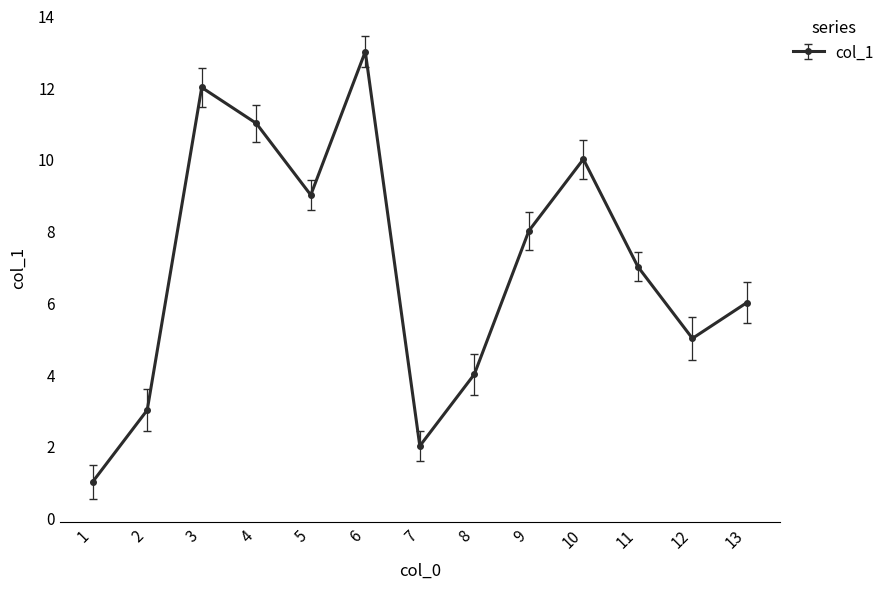

What is the sum of the values at 9 and 12?

13